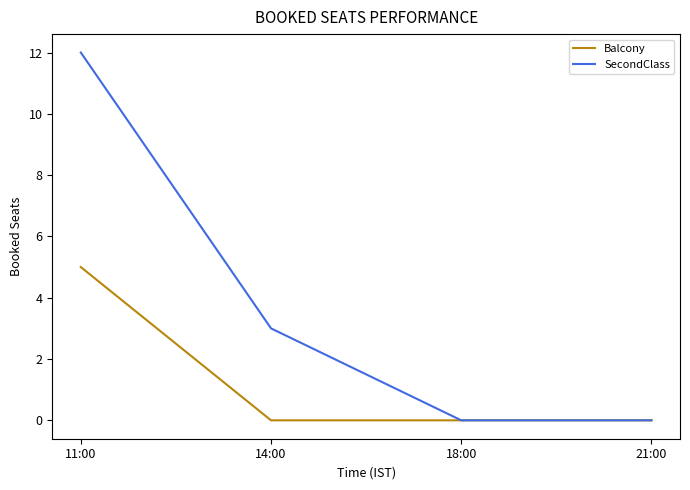

Reading left to right, transcribe all the data shown in this chart.

Balcony: 11:00=5	14:00=0	18:00=0	21:00=0
SecondClass: 11:00=12	14:00=3	18:00=0	21:00=0